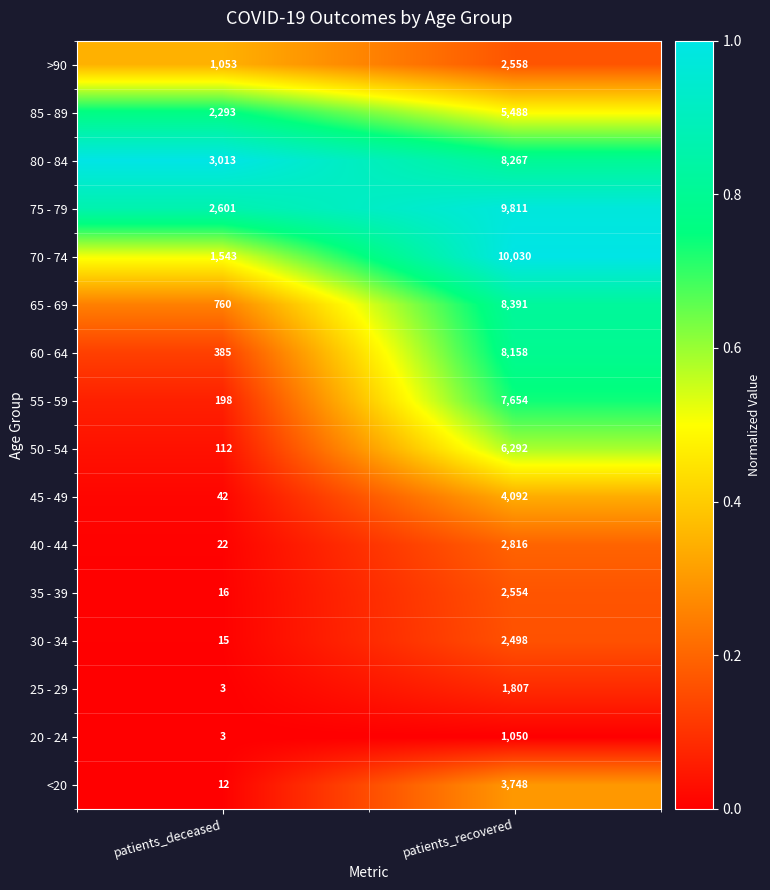

Which category has the highest value across all series?

patients_recovered